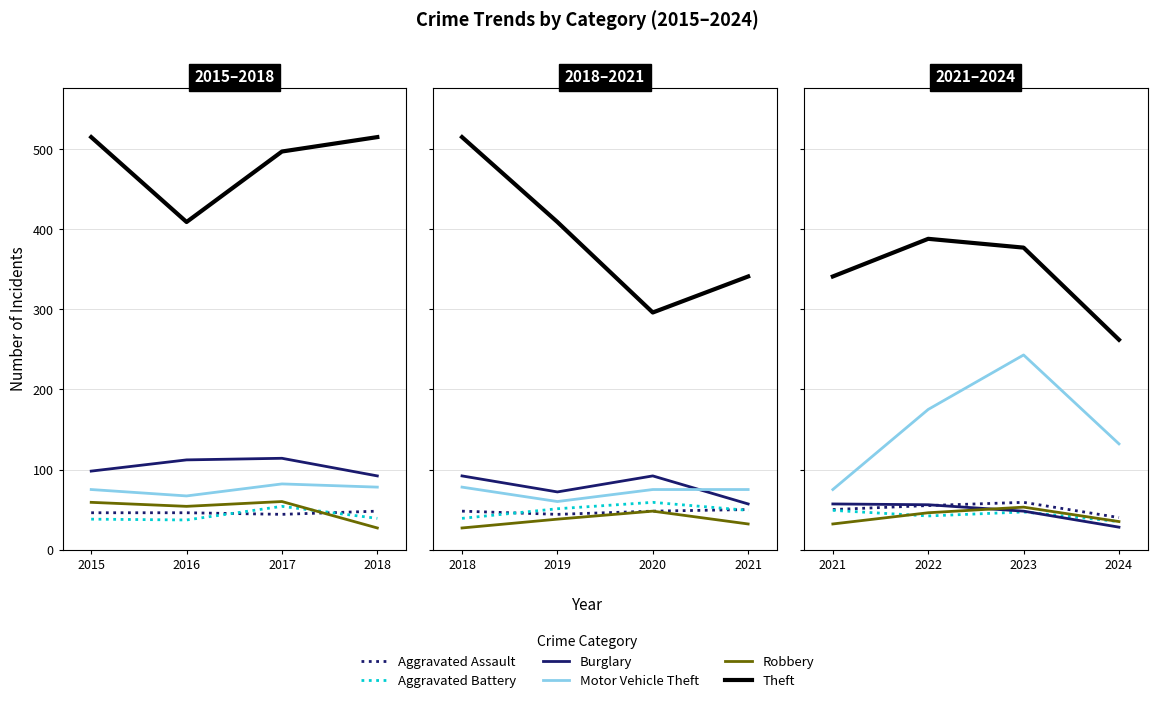

What is the difference between the second highest and minimum values in the Robbery series?

14